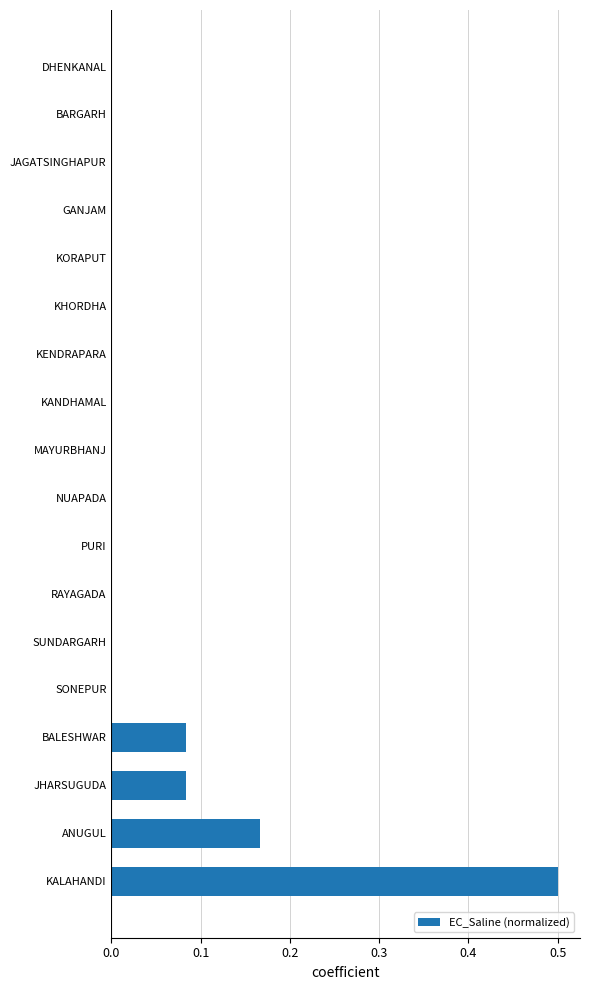

What is the greatest value displayed?

0.5